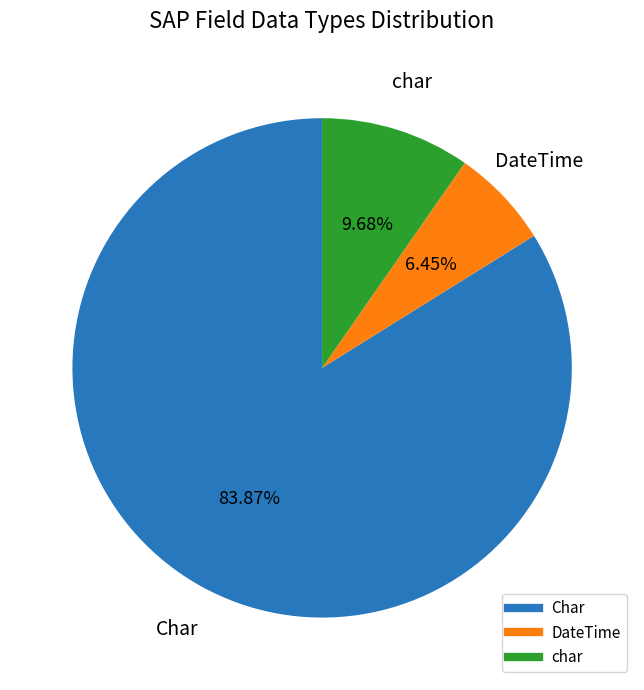

Is there any slice that represents more than half of the pie?

Yes